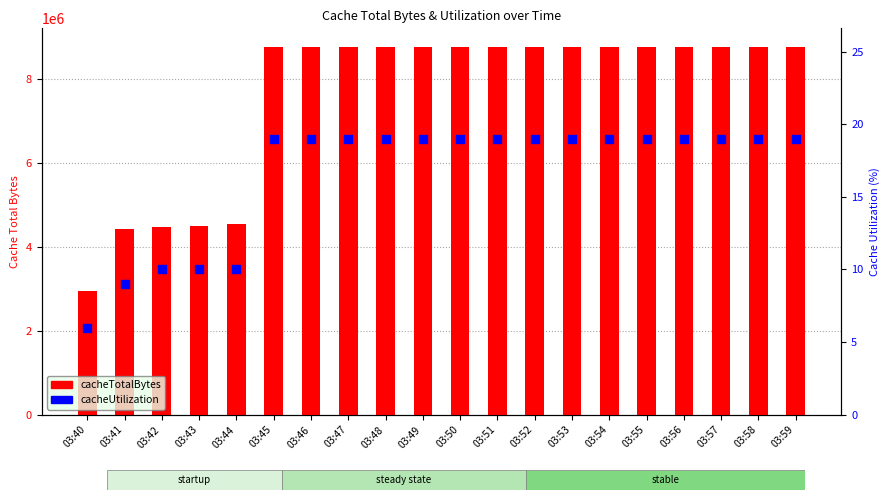

At how many categories does at least one series exceed 6827906?

15